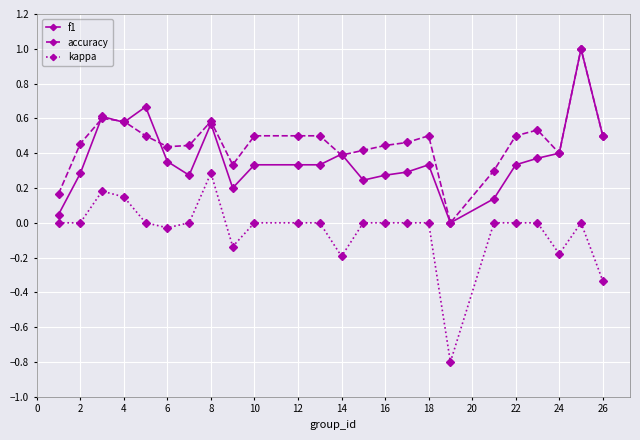

How many series are shown in this chart?

3